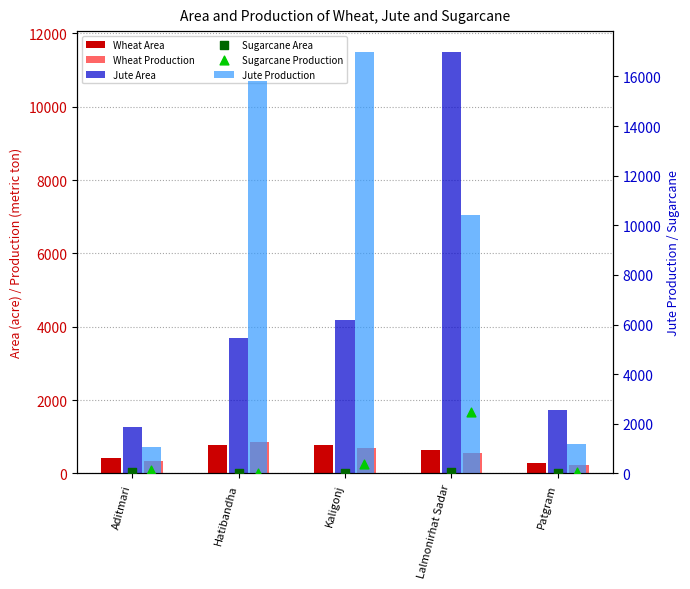

Which series has the largest Y range (max minus min)?

Jute Production